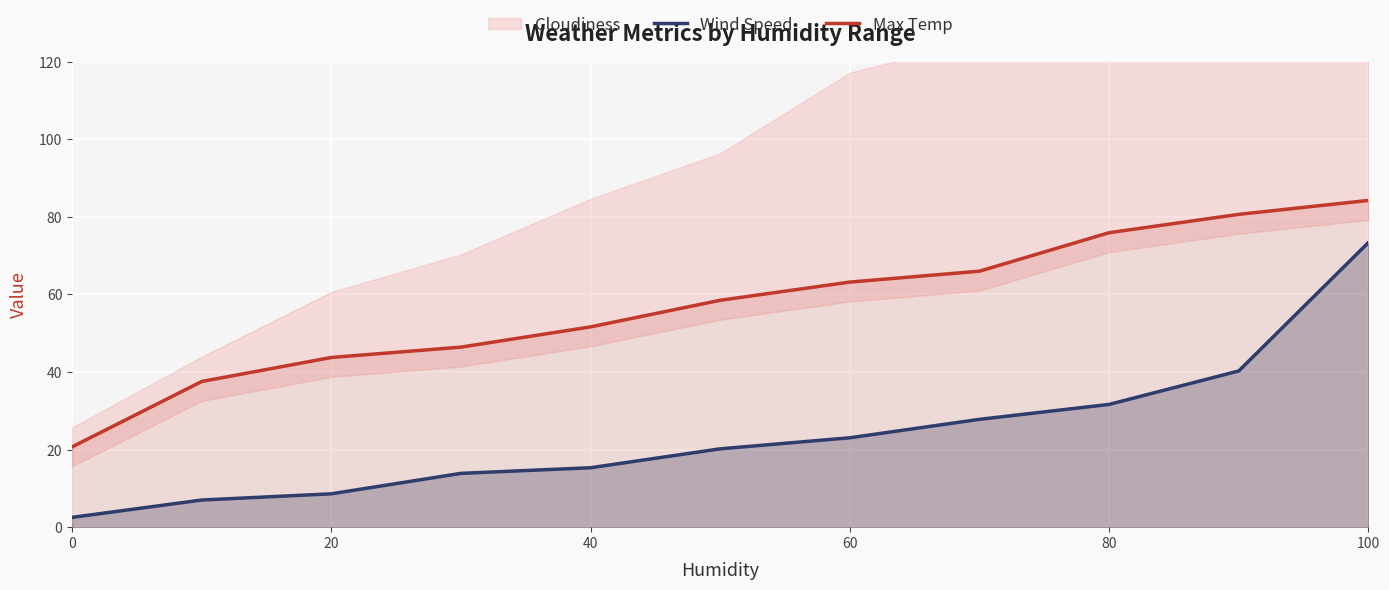

How many lines are shown in the chart?

2